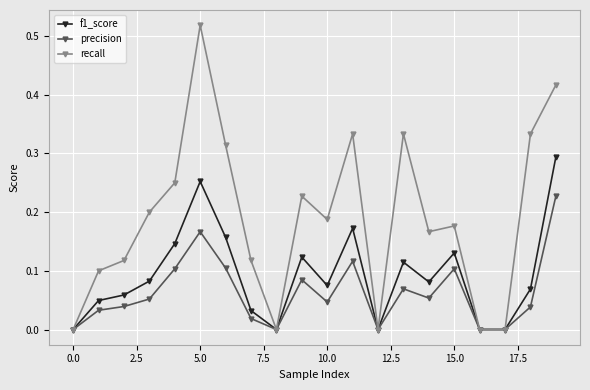

Rank the series by their maximum value, from lowest to highest.

precision, f1_score, recall